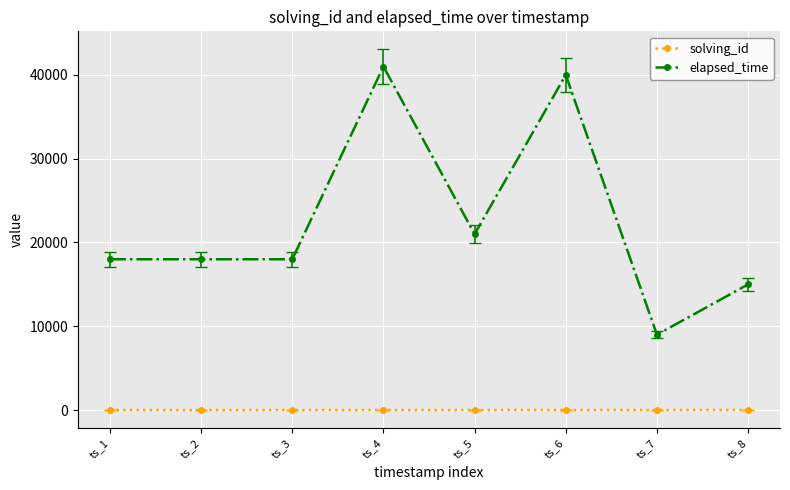

How many data points in solving_id are less than 5?

4